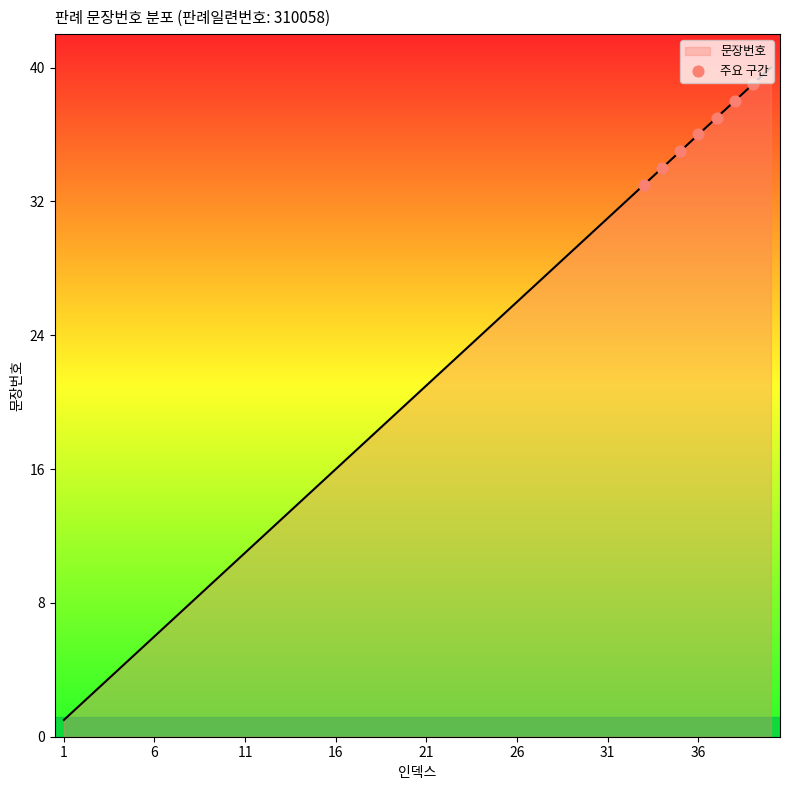

What is the greatest value displayed?

40